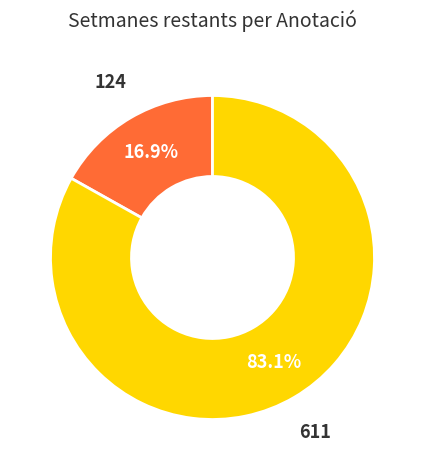

Does any single category account for the majority?

Yes